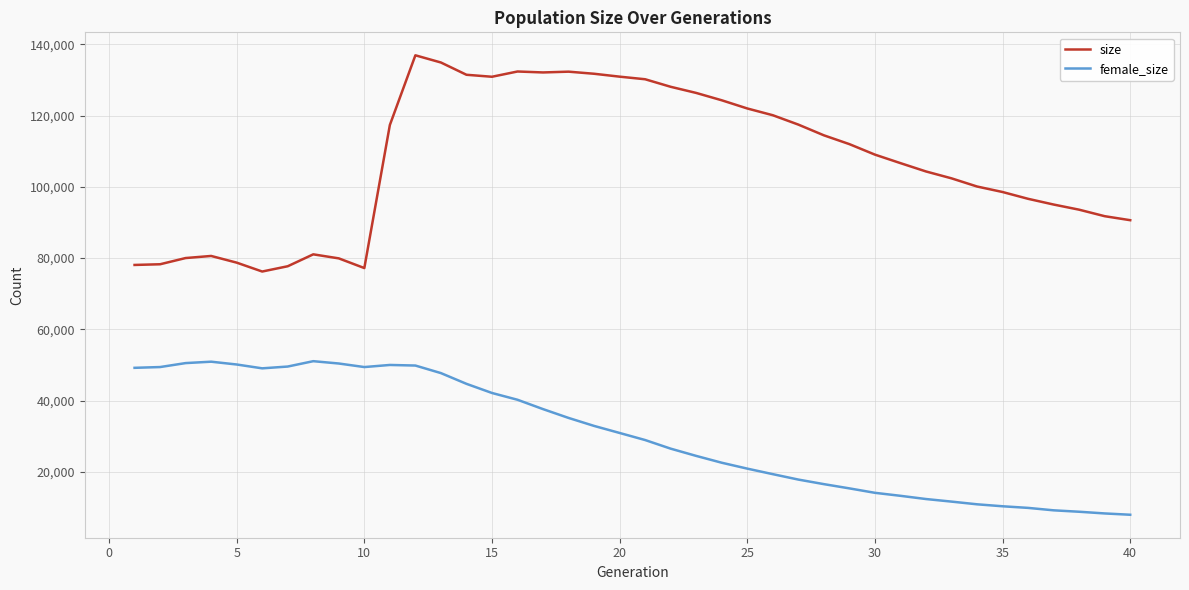

How many lines are shown in the chart?

2